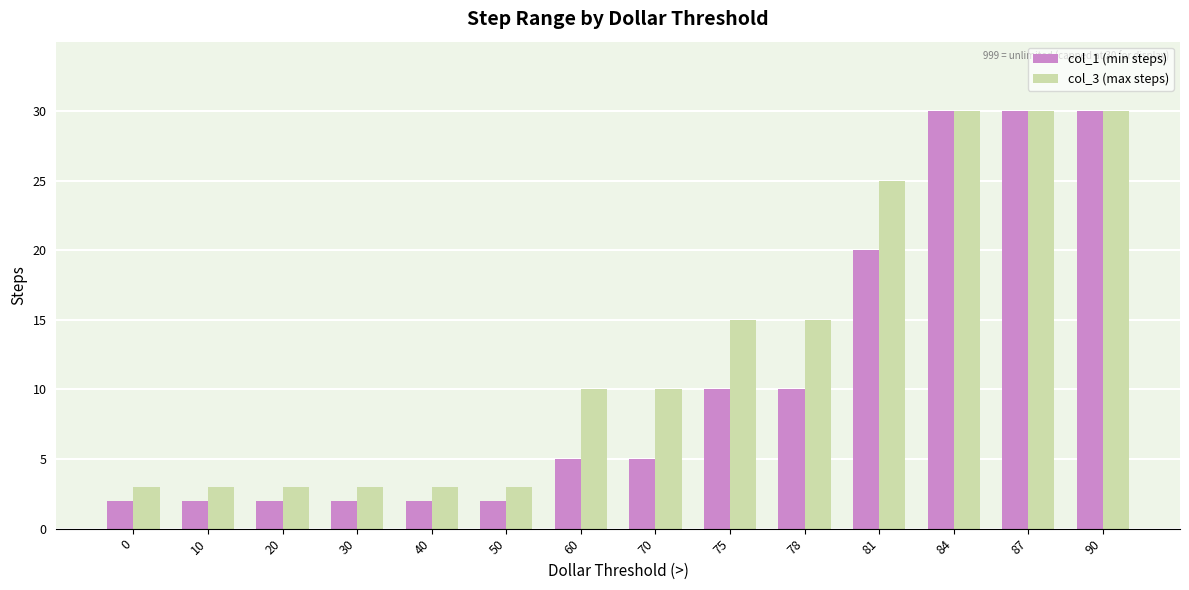

List the series in order of their overall mean, lowest first.

col_1 (min steps), col_3 (max steps)